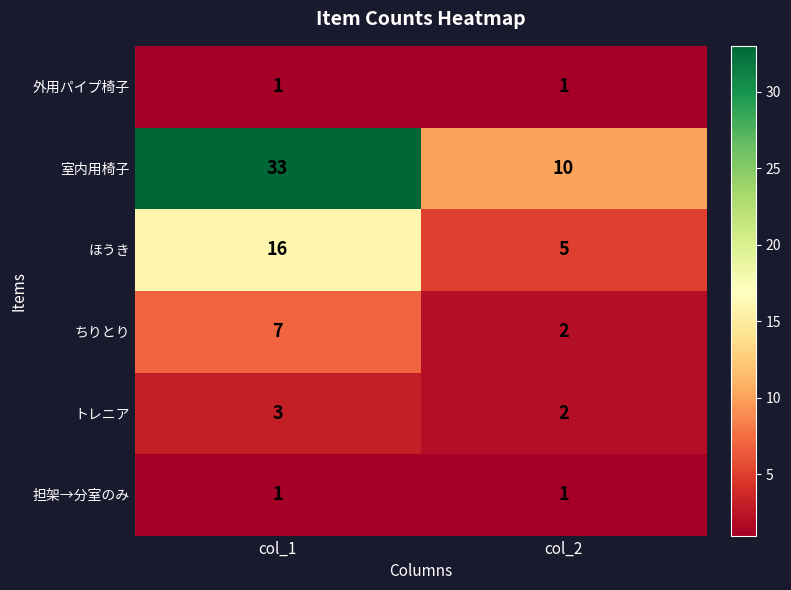

What is the total value across all series at col_1?

61